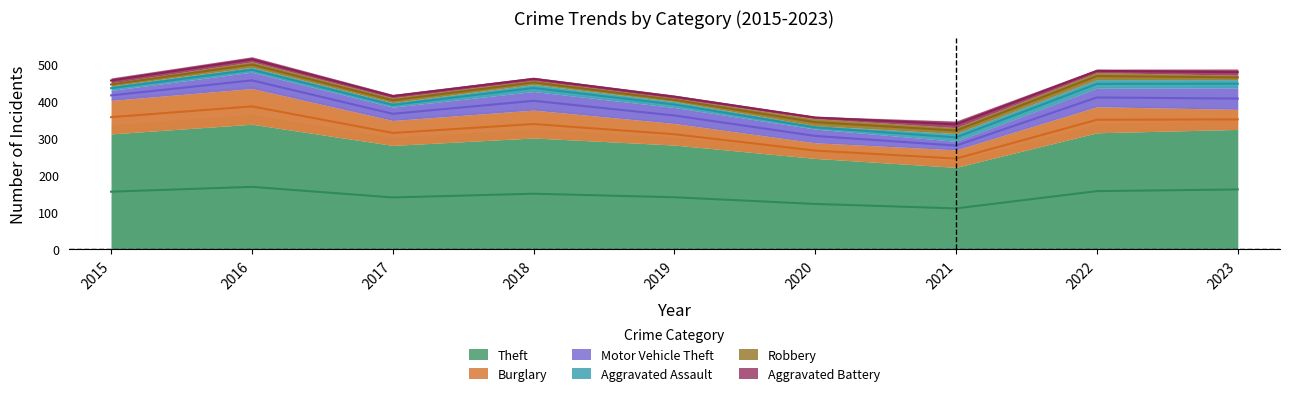

How many interior local valleys does the Aggravated Assault series have?

2